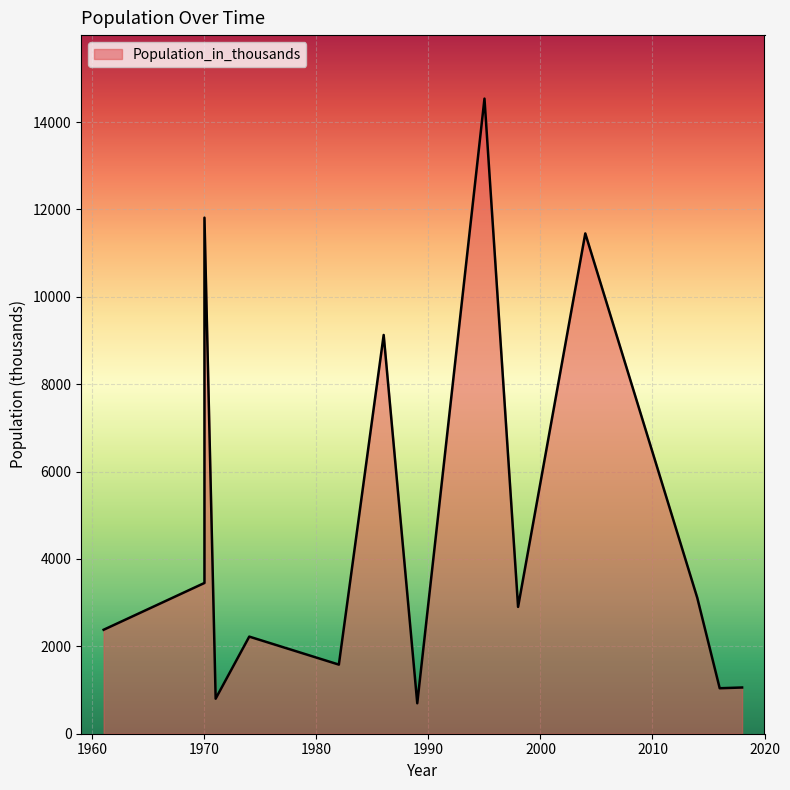

The chart shows a value of 388 at 1989. True or false?

False